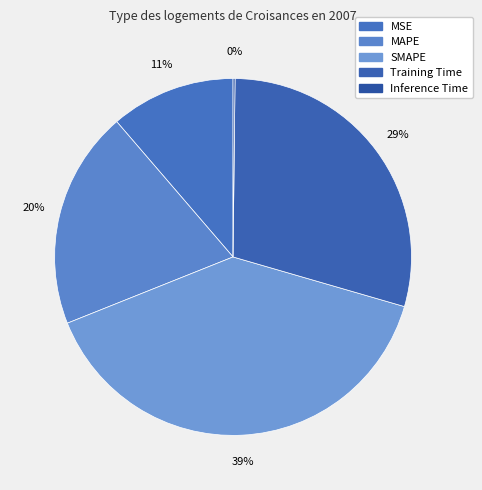

To the nearest percent, what is the average slice percentage?

20%